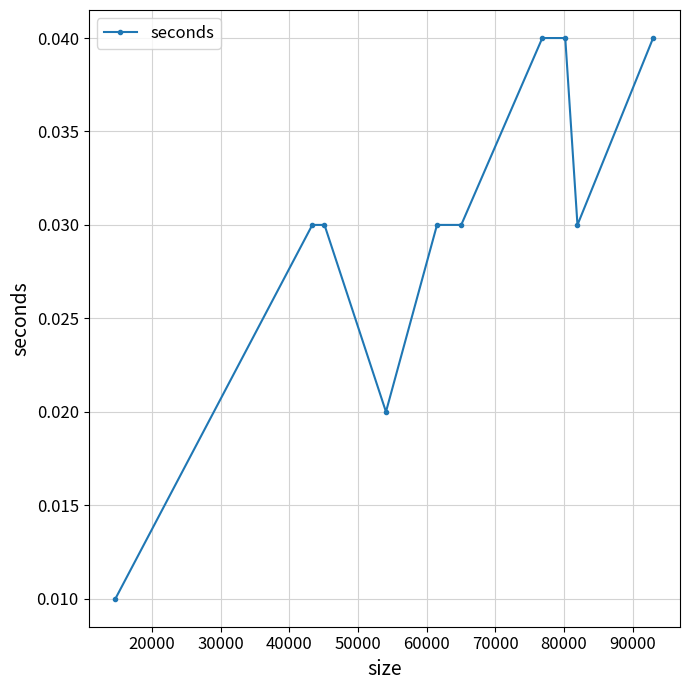

Count the values in the range 0 to 1.

10